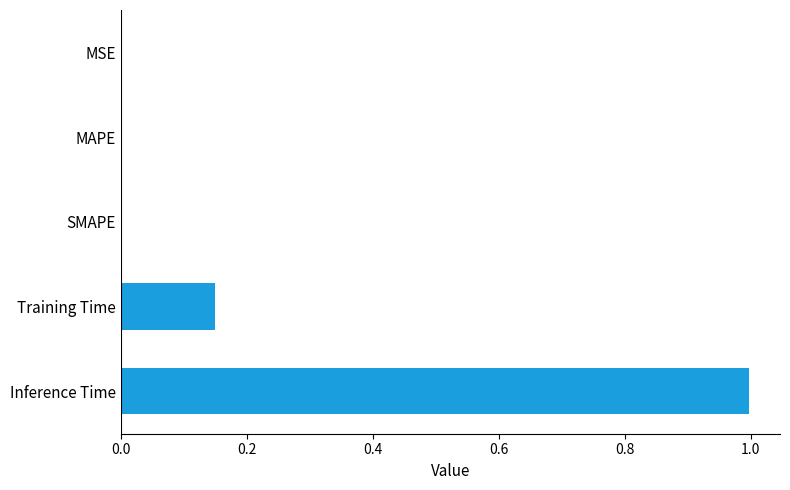

What is the sum of all values?

1.1